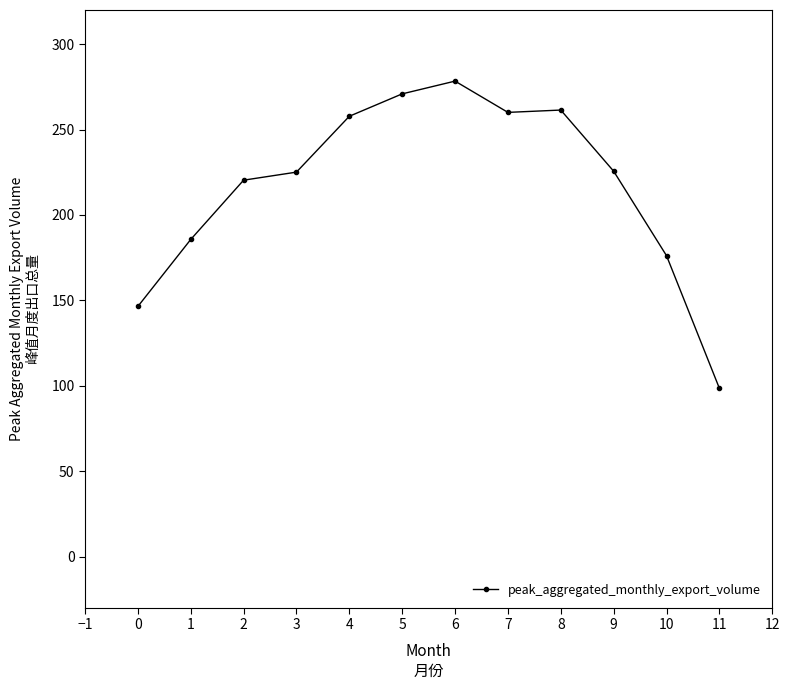

Is this an area chart (filled region under the line)?

No